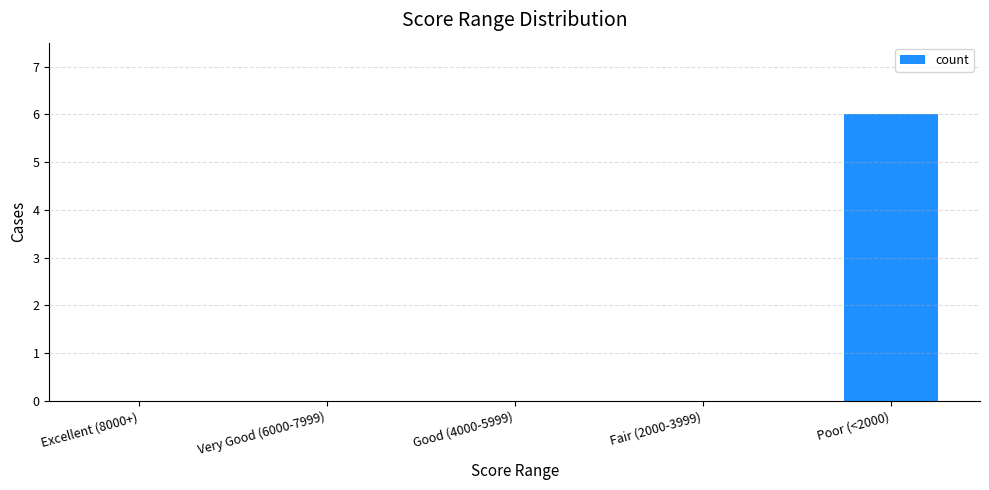

True or false: the data shows 0 at Excellent (8000+).

True